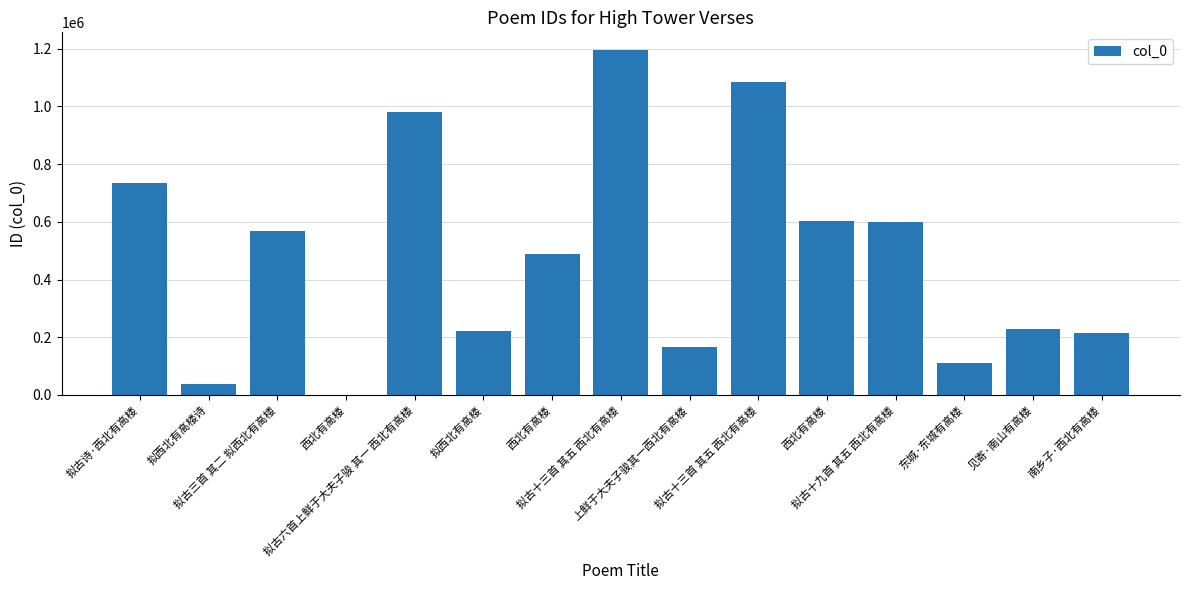

How many data points does each series have?

15